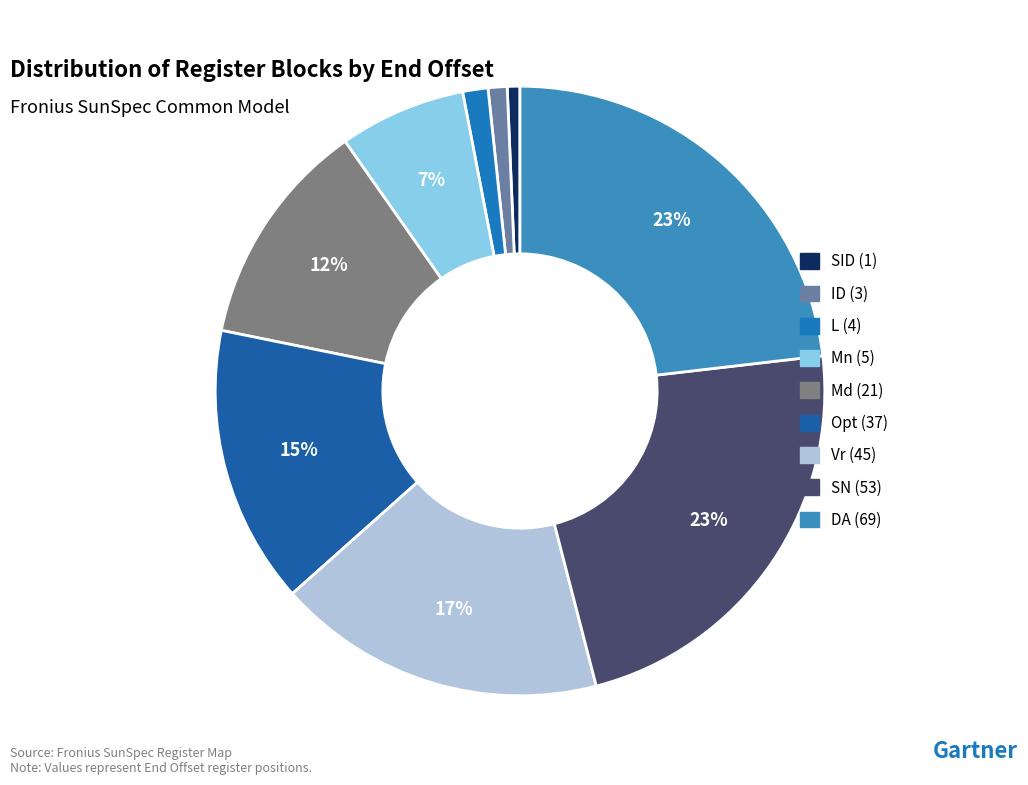

True or false: SN (53) accounts for 23% of the total.

True